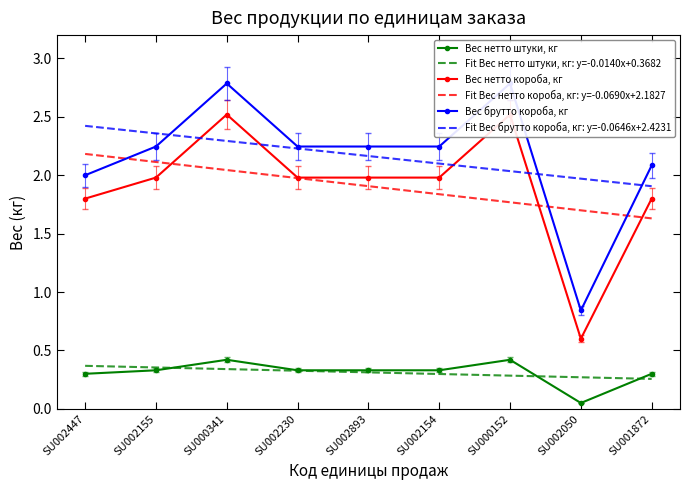

Is this an area chart (filled region under the line)?

No